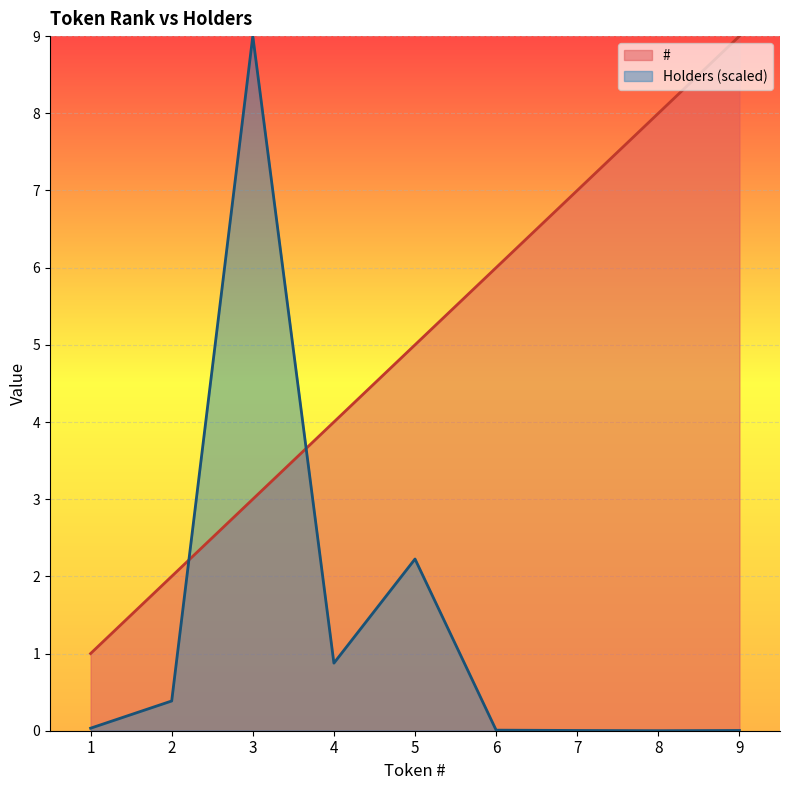

At 6, list the series in order from smallest to largest.

Holders (scaled), #